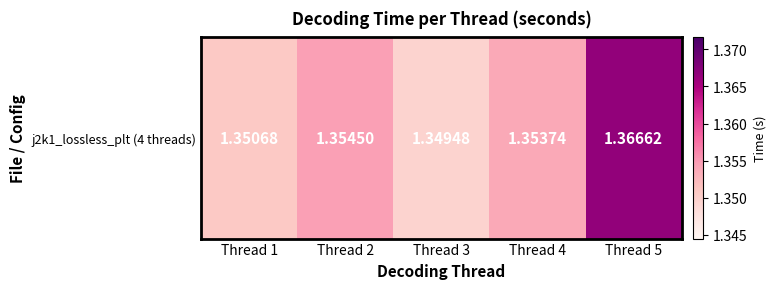

Is it true that the value at Thread 3 is 0.8?

False